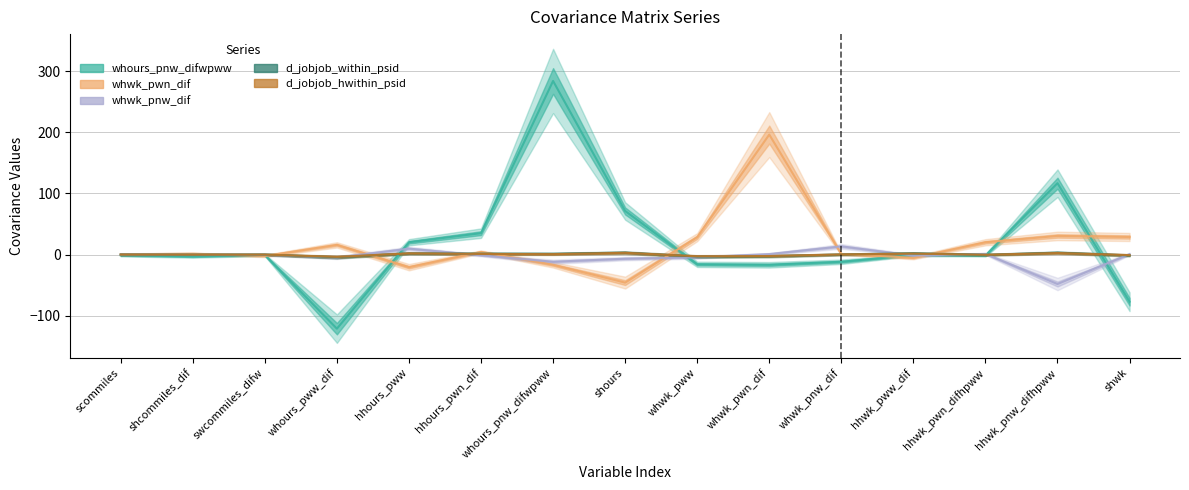

Is it true that d_jobjob_within_psid equals -3.4 at whwk_pww?

True